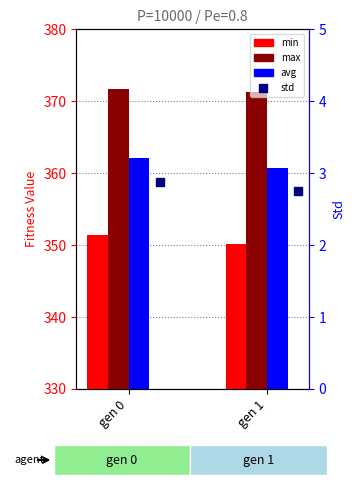

What are all the series names shown in the legend?

min, max, avg, std